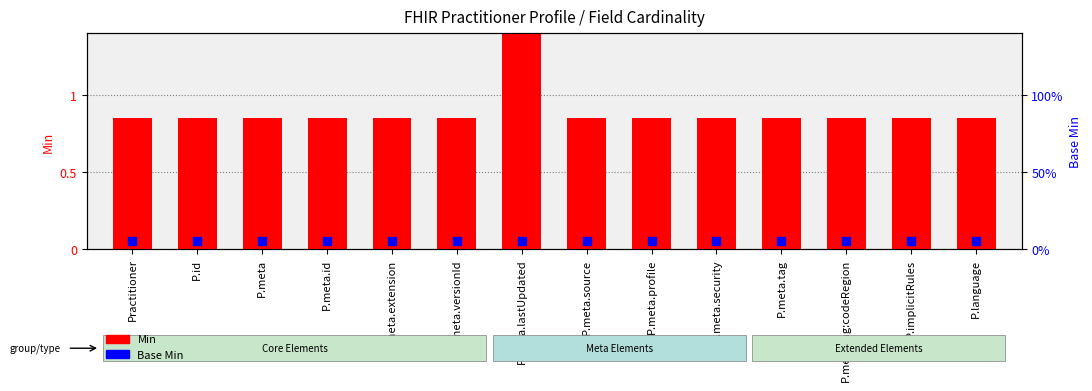

Which series has the largest total across all categories?

Min